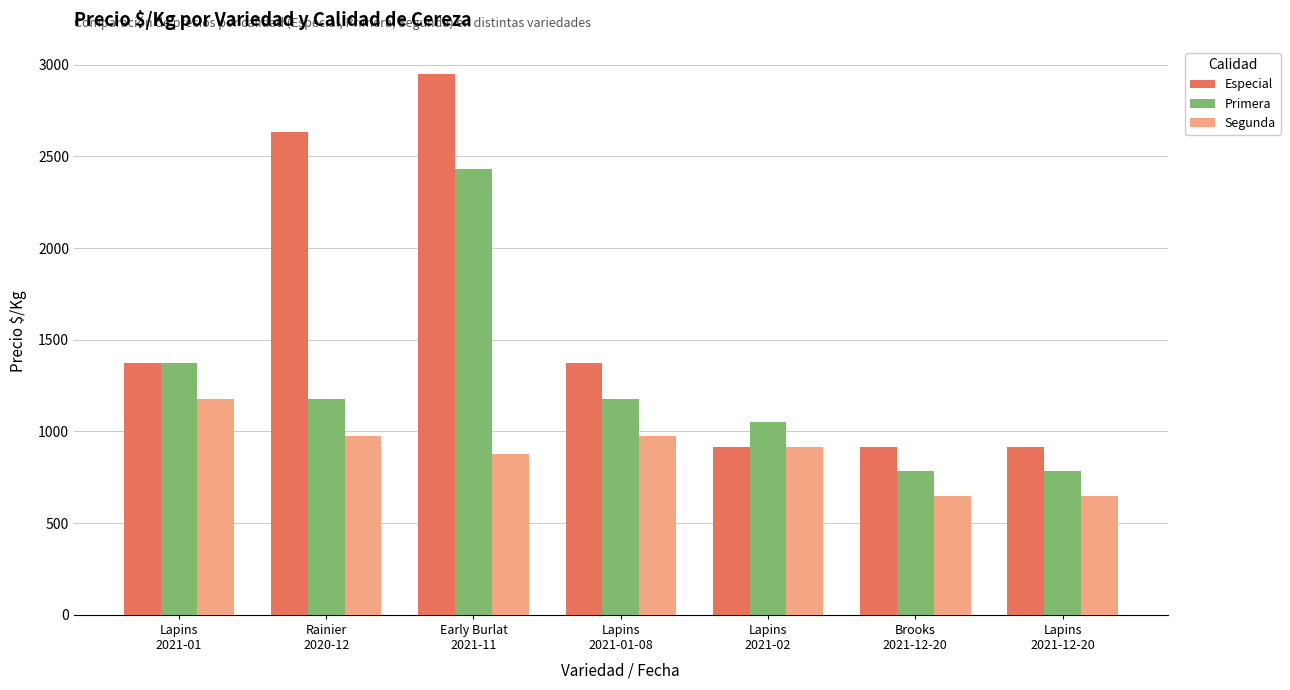

Which series has the widest spread of values?

Especial